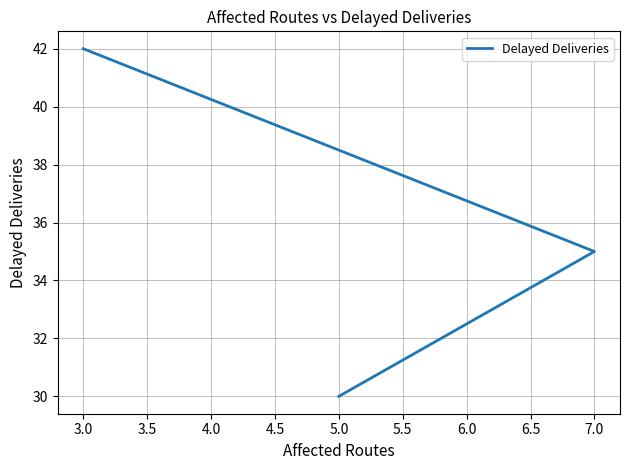

Does the chart display data point markers on the line(s)?

No